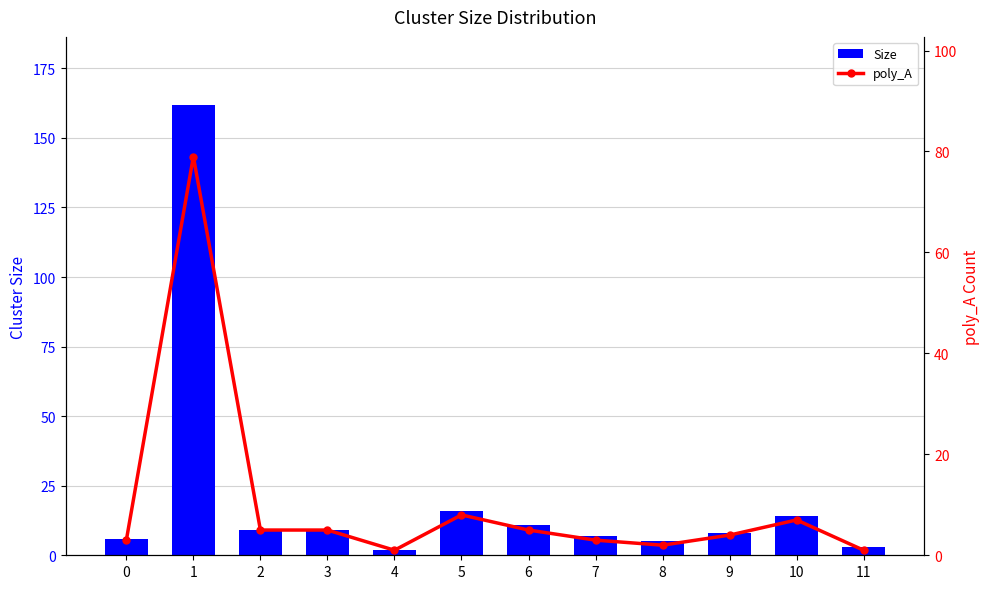

What is the difference between the maximum and minimum values in the Size series?

160